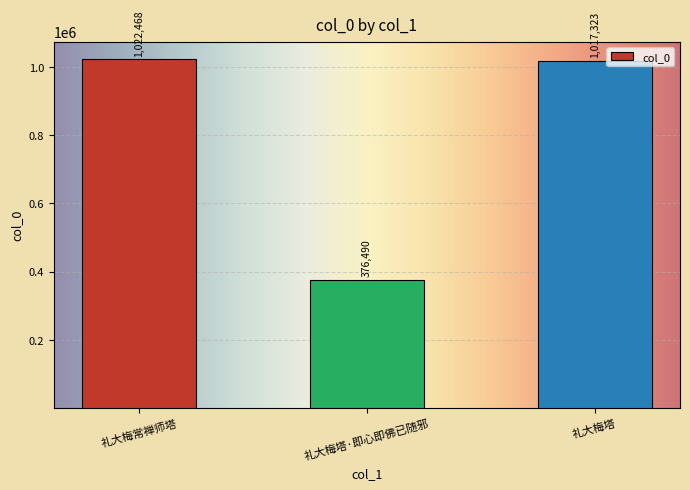

What is the sum of the values at 礼大梅塔 and 礼大梅塔·即心即佛已随邪?

1393813